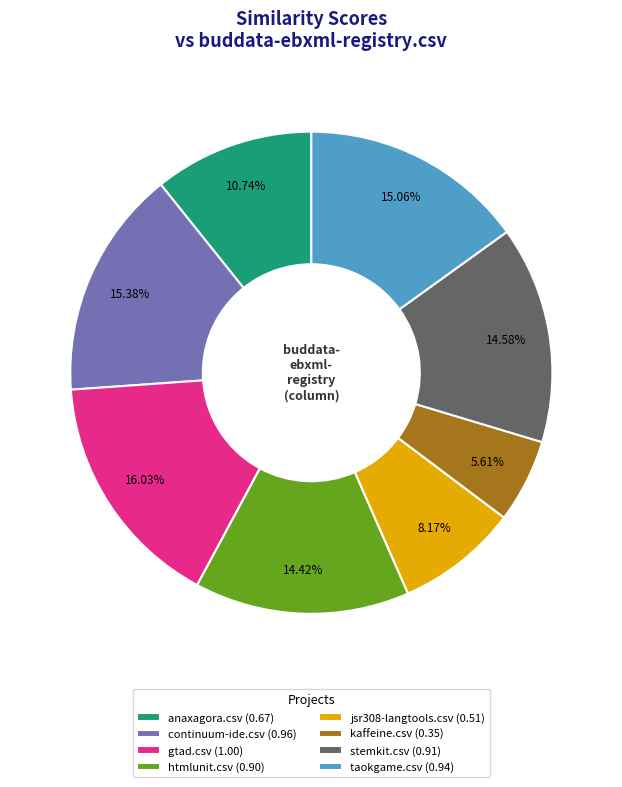

Is the sum of anaxagora.csv (0.67) and gtad.csv (1.00) greater than half?

No